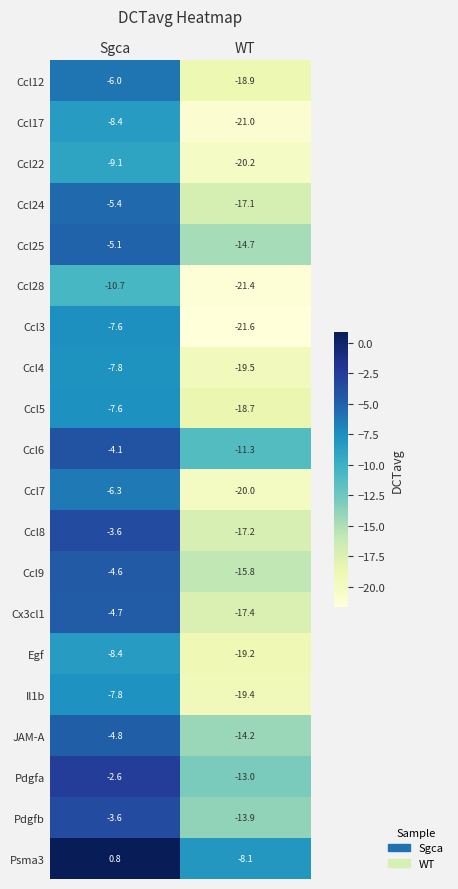

Which series has the largest total across all categories?

Psma3